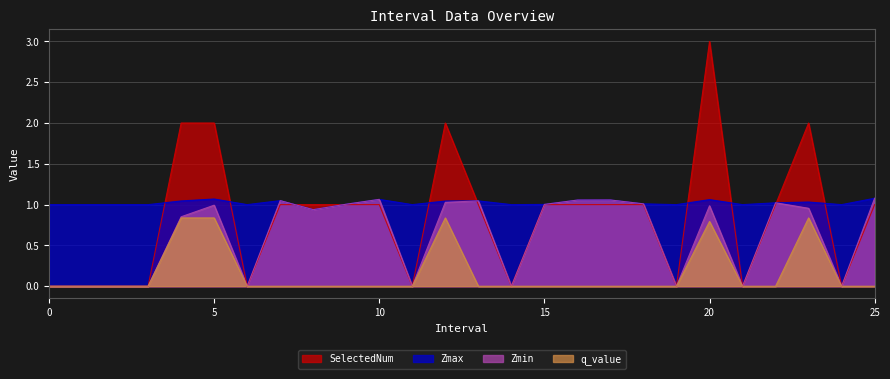

At which category does Zmax reach its first local valley?

6